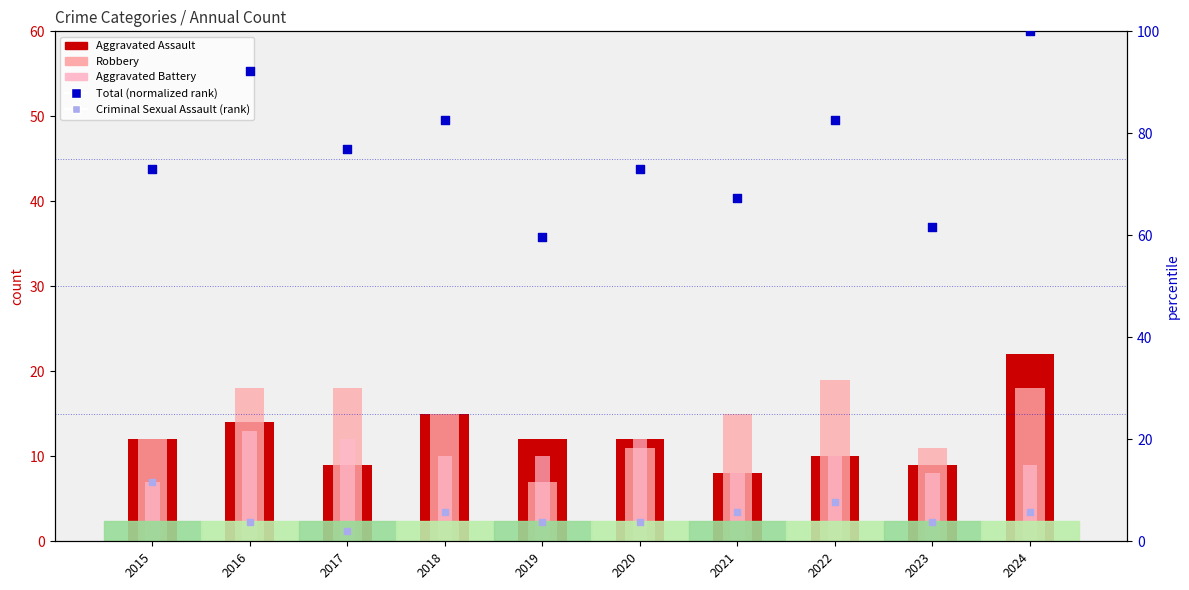

Which series has the widest spread of Y values?

Total (percentile rank)